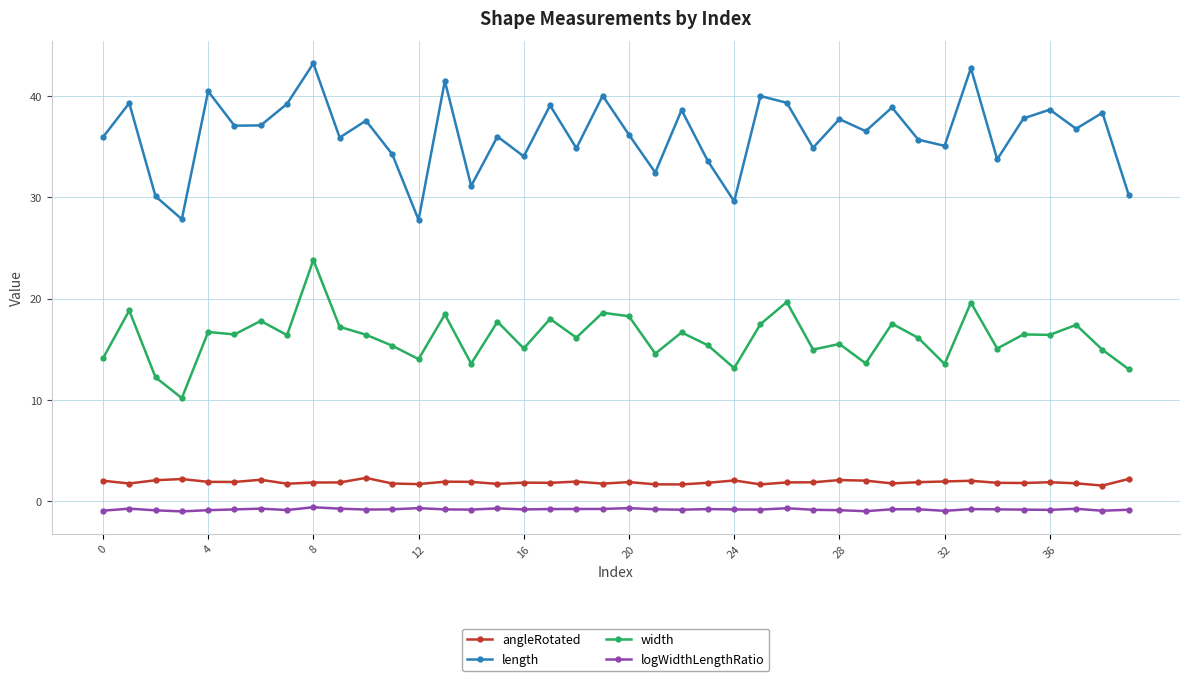

What is the value of the width point at the 1st from the left?

14.1